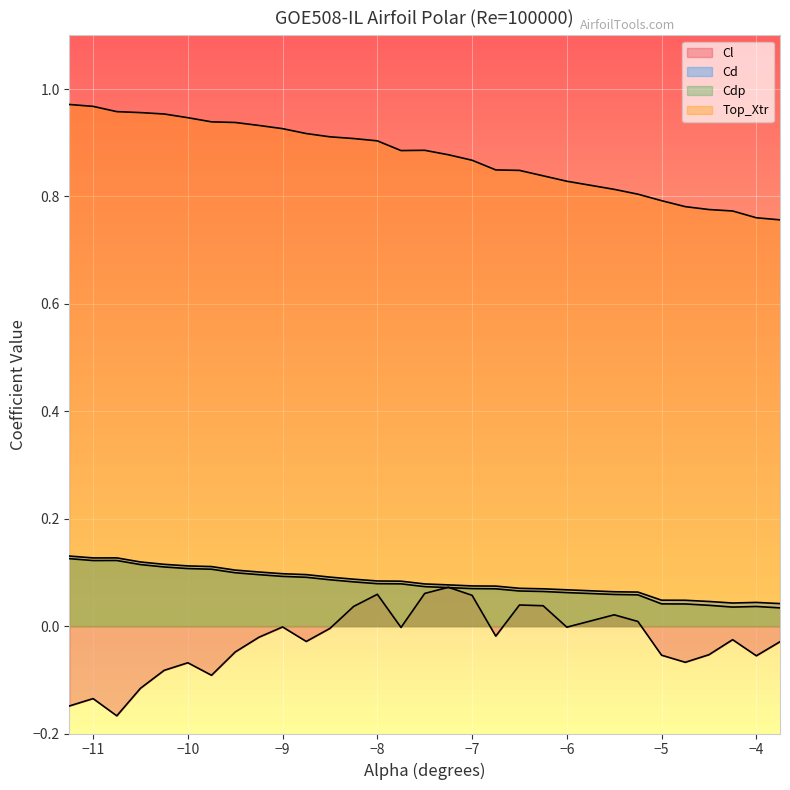

How many values in the Cl series exceed 0?

9